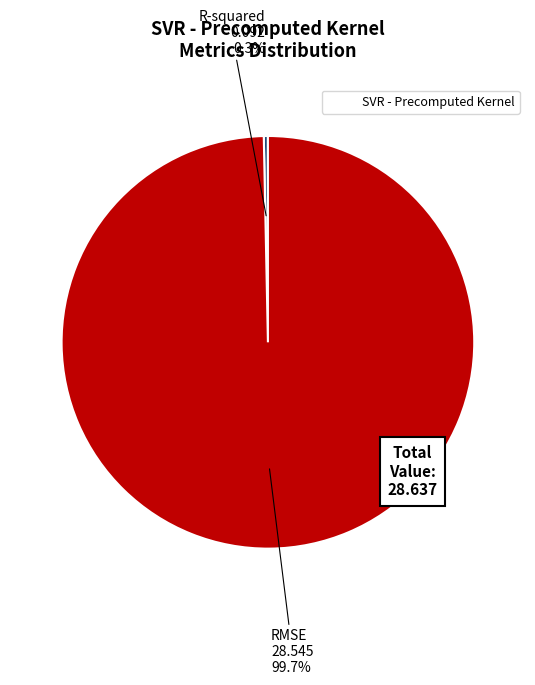

Is there a majority slice in this chart?

Yes